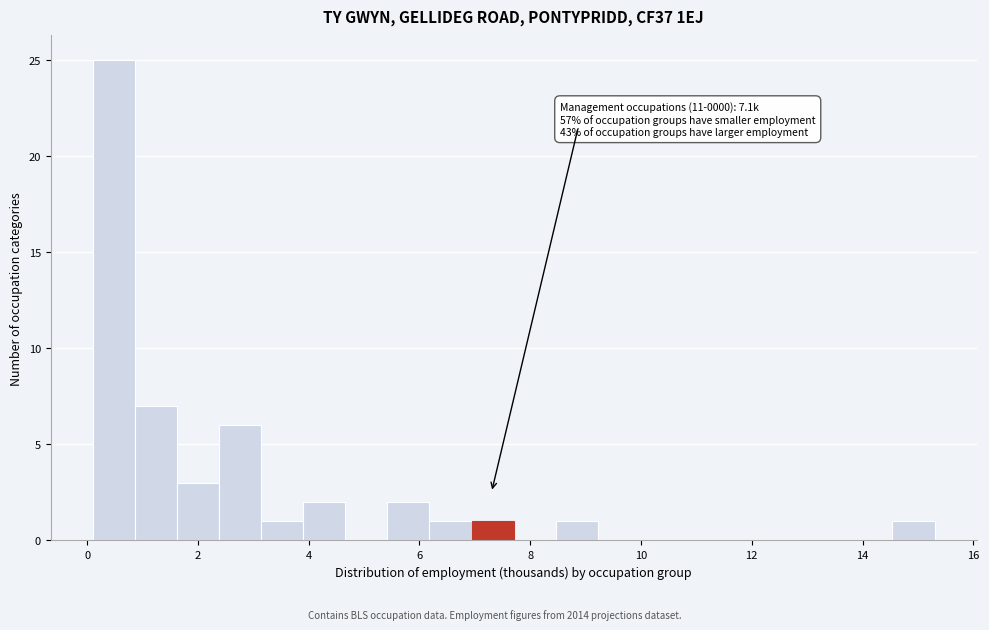

Read against the x-axis, roughly where is the centre of the tallest bar?

0.4